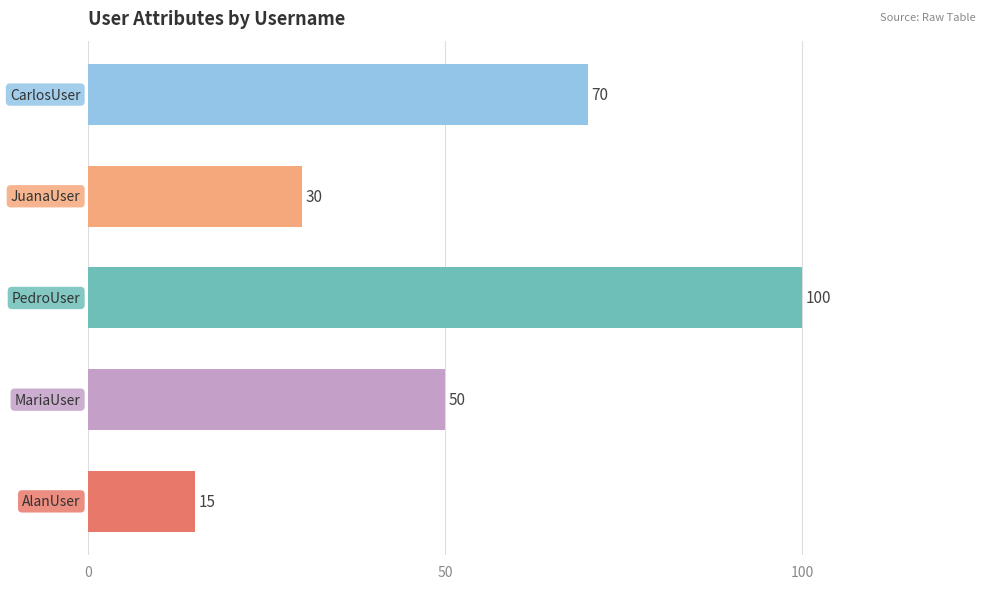

Reading top to bottom, what are all the values shown in this chart?

70	30	100	50	15